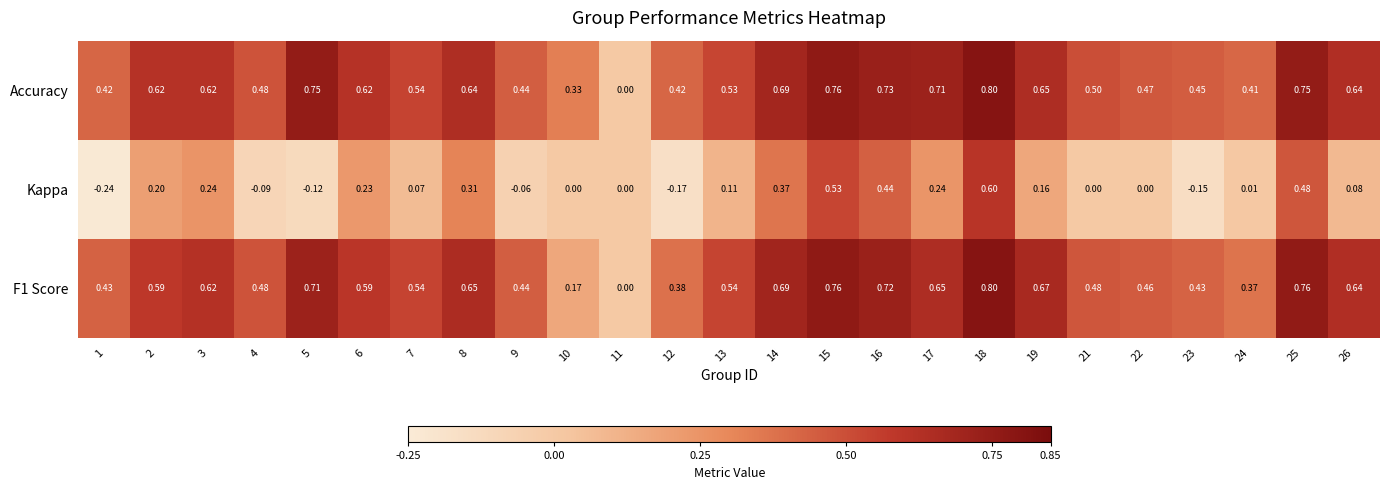

At which category is the sum across all series the highest?

18